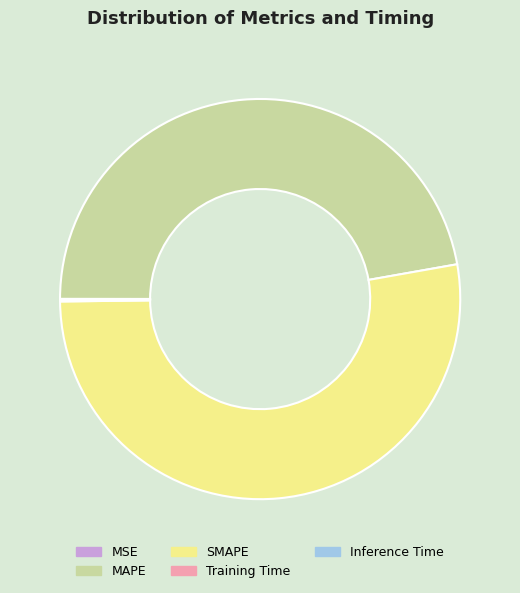

The SMAPE slice represents 42% of the pie. True or false?

False